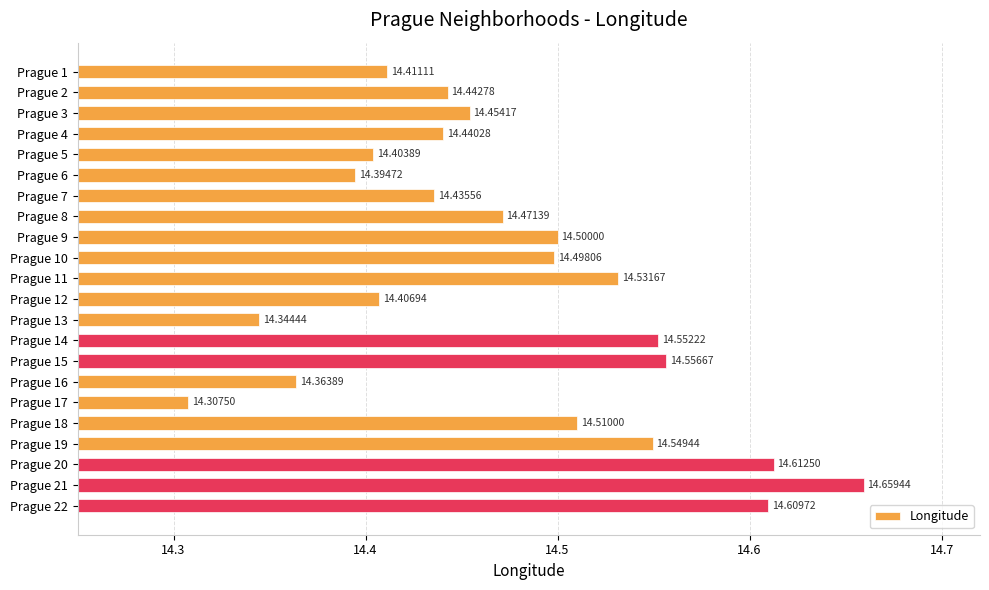

Rank the categories by value from lowest to highest.

Prague 17, Prague 13, Prague 16, Prague 6, Prague 5, Prague 12, Prague 1, Prague 7, Prague 4, Prague 2, Prague 3, Prague 8, Prague 10, Prague 9, Prague 18, Prague 11, Prague 19, Prague 14, Prague 15, Prague 22, Prague 20, Prague 21